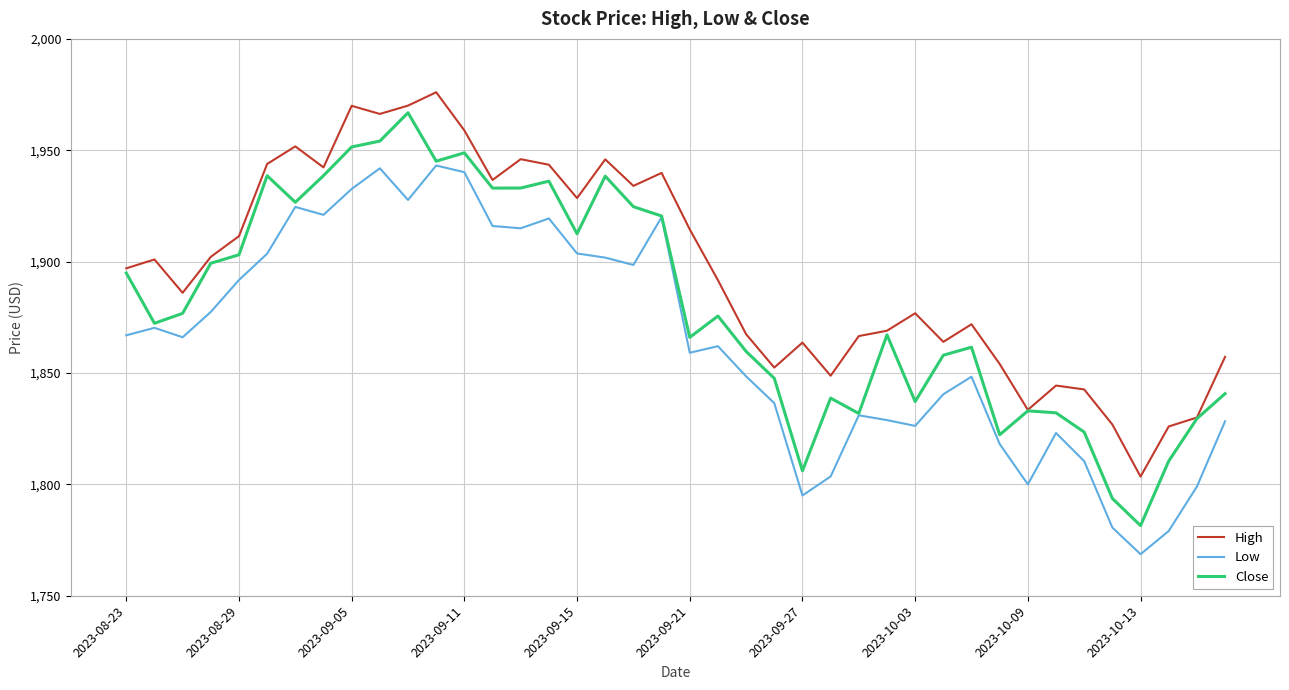

List the series in order of their overall mean, highest first.

High, Close, Low